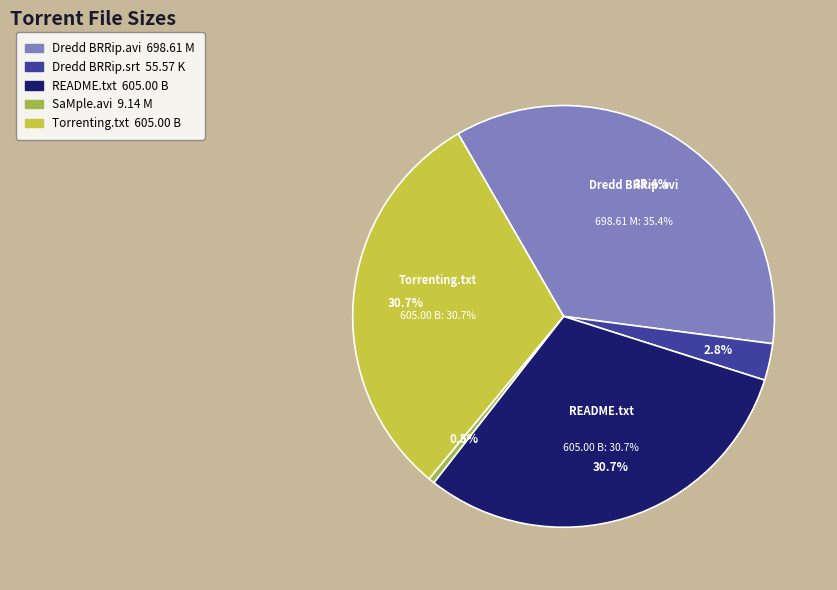

To the nearest percent, what portion does Dredd[2012]BRRip XviD-ETRG.avi represent?

35%